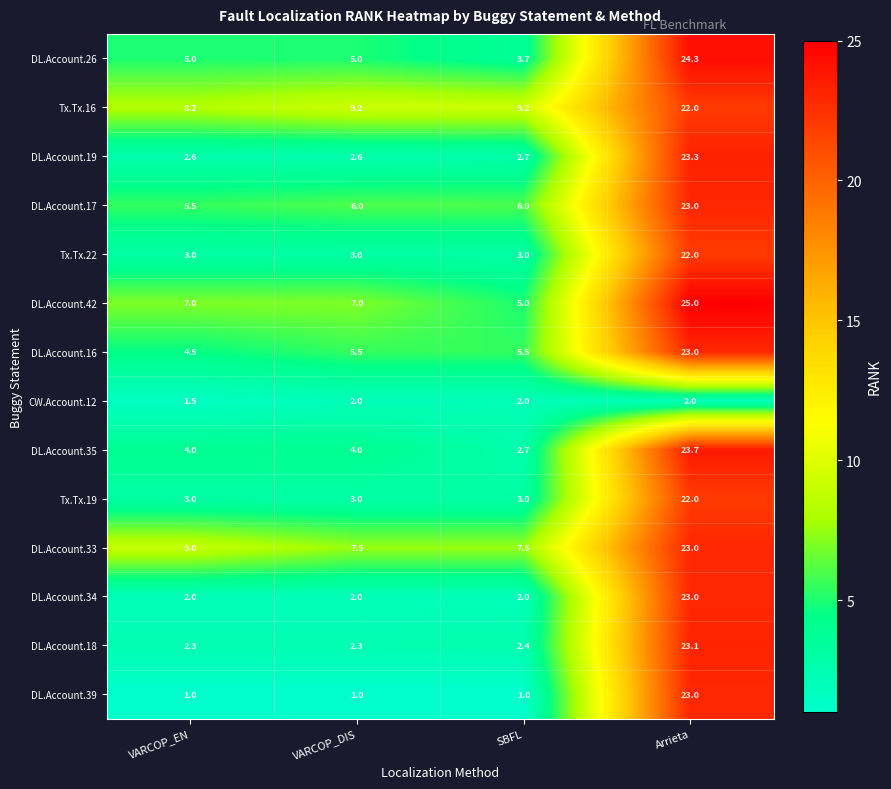

Is it true that DL.Account.19 equals 0.7 at SBFL?

False